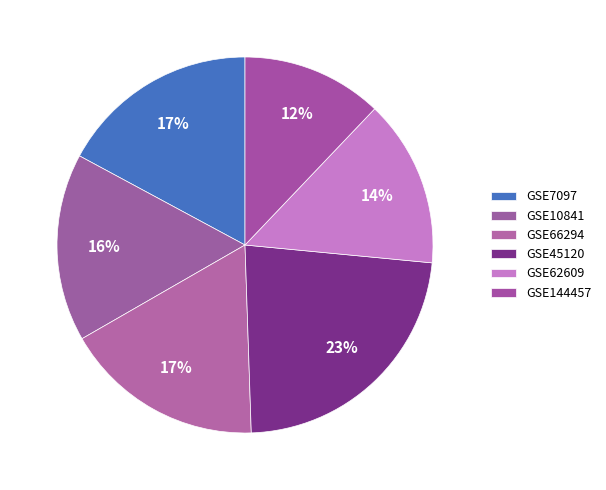

Is there a majority slice in this chart?

No